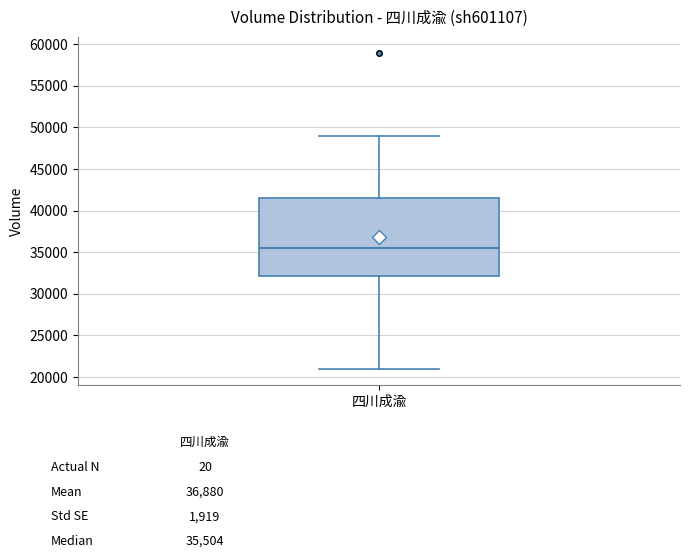

Transcribe this box plot: give where the median line is, the range the box spans, and where the two whiskers end, as read against the y-axis. The values are not printed on the chart, so give them approximately, as read against the axis.

median 35500, box 32000 to 41500, whiskers 21000 to 49000